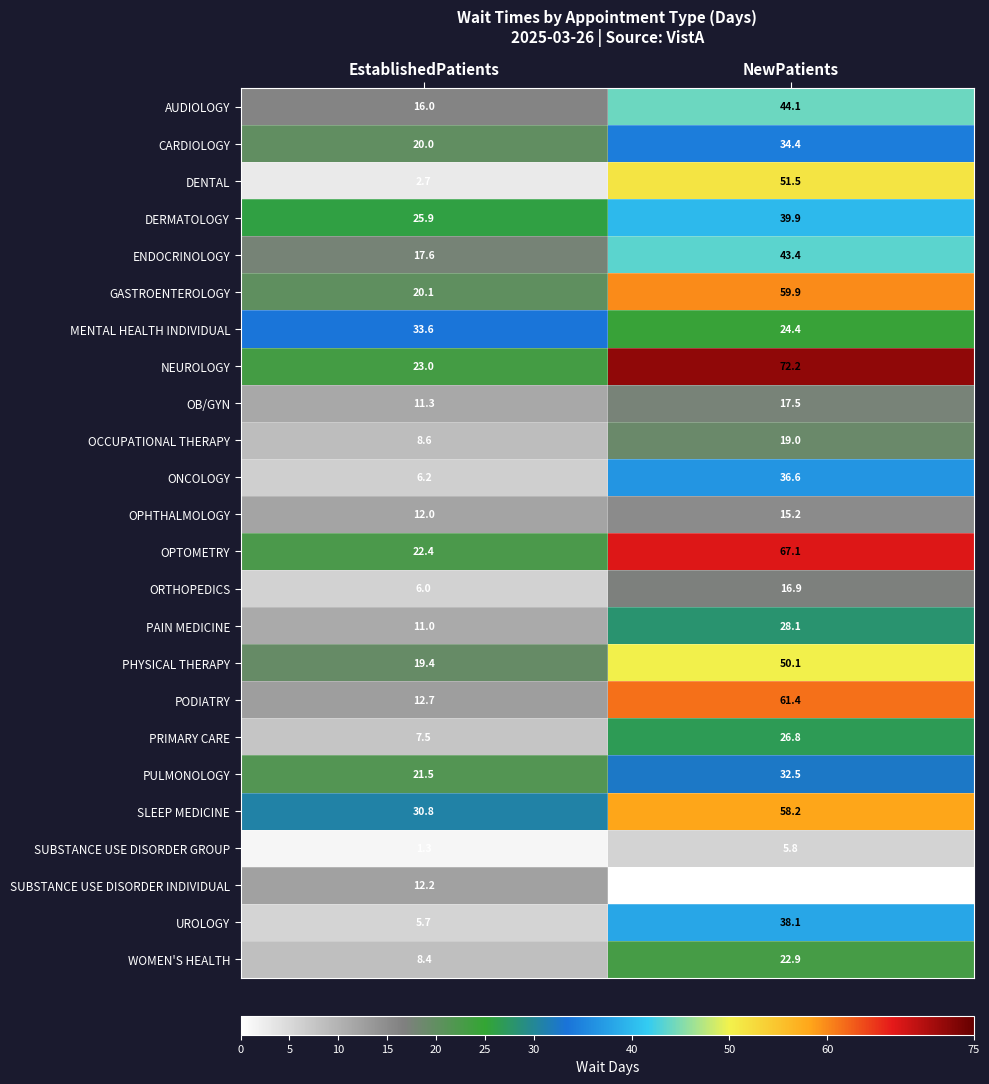

What is the average value of the SLEEP MEDICINE series?

44.5